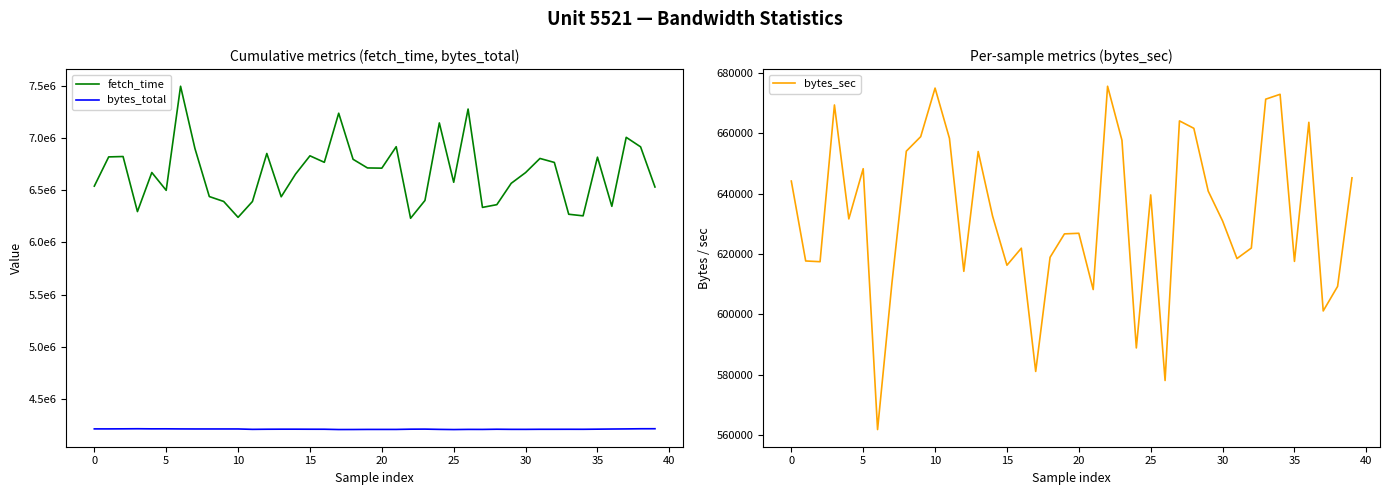

Does the chart have visible grid lines?

No